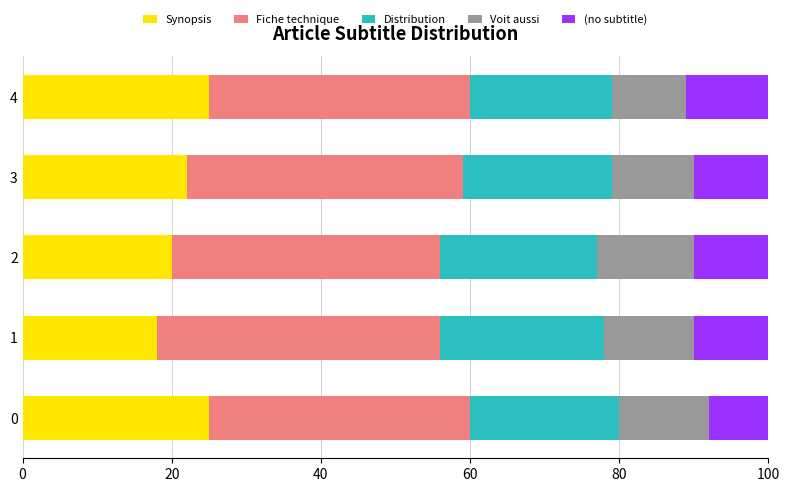

What is the total value across all series at 1?

100